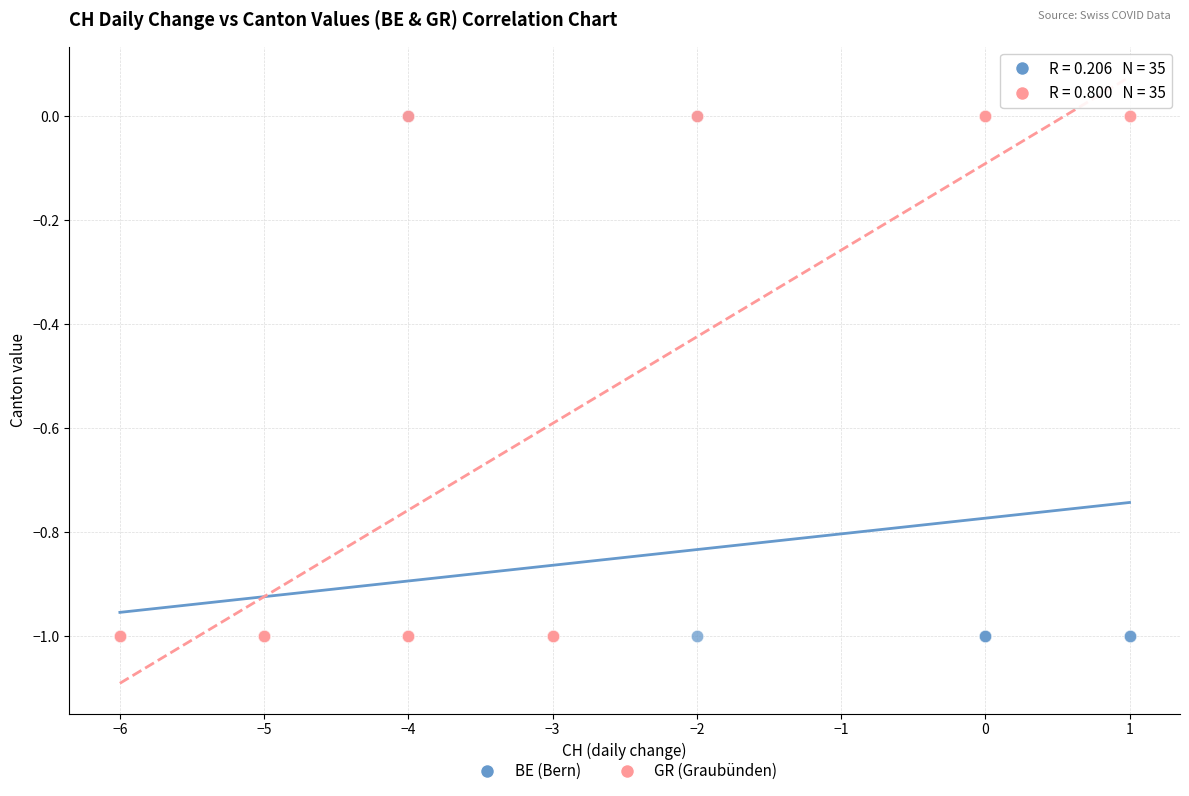

What are all the series names shown in the legend?

BE (Bern), GR (Graubünden)